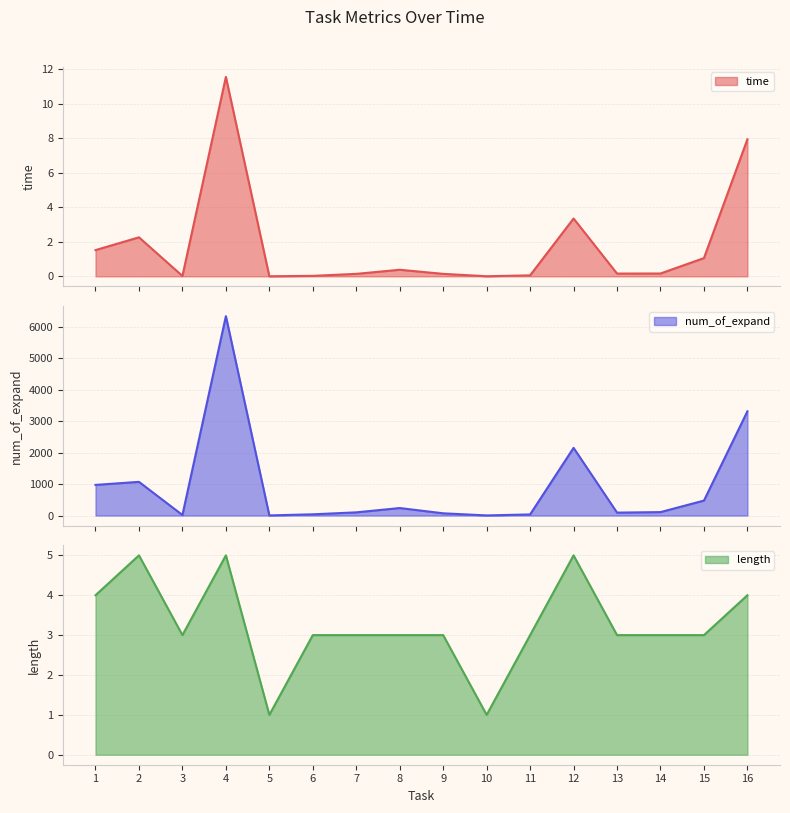

What is the sum of the num_of_expand values at 3 and 1?

990.0